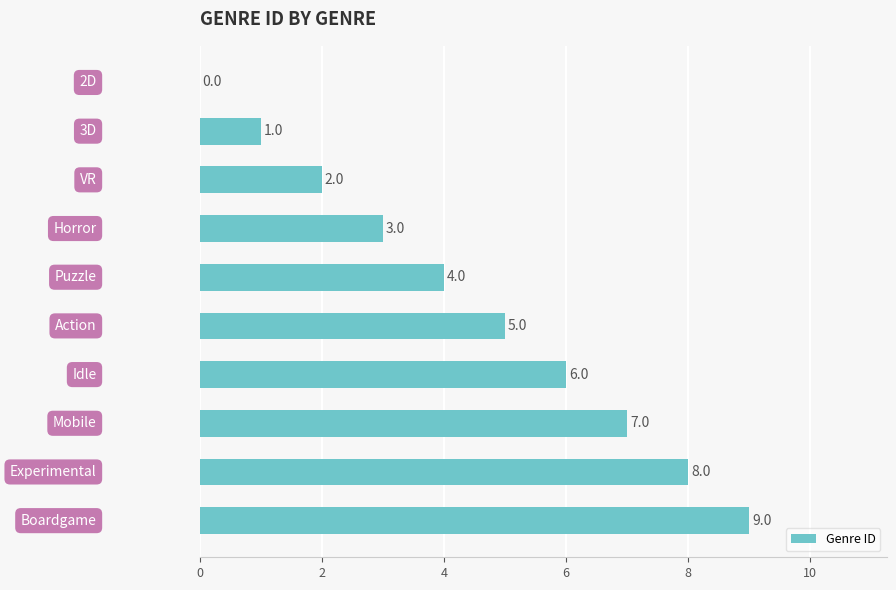

What is the sum of all values?

45